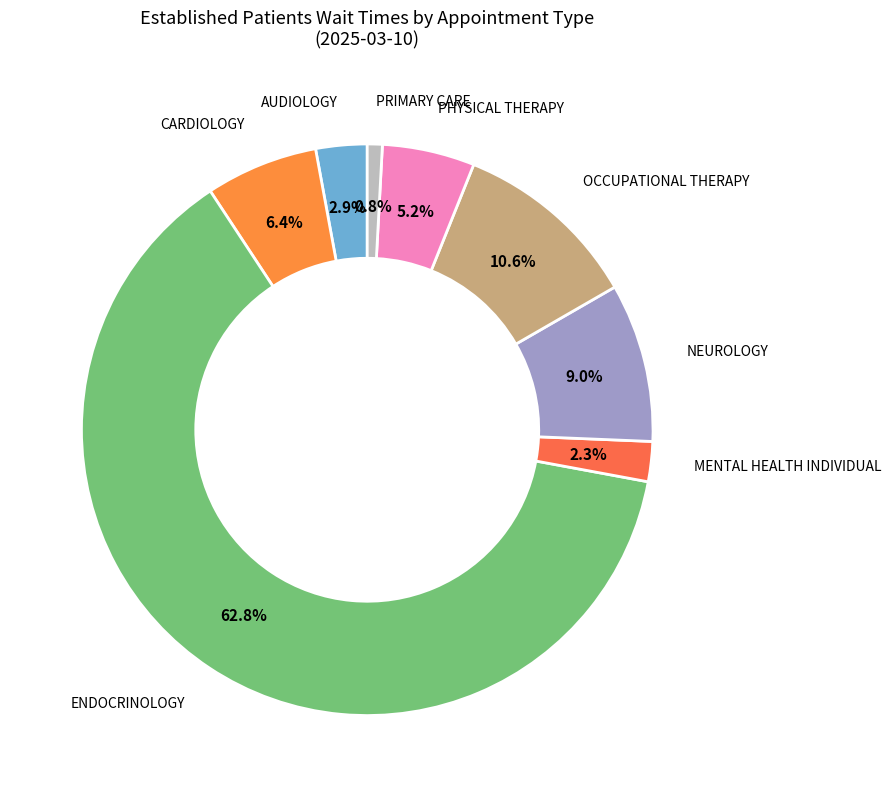

What is the largest slice in the pie chart?

ENDOCRINOLOGY